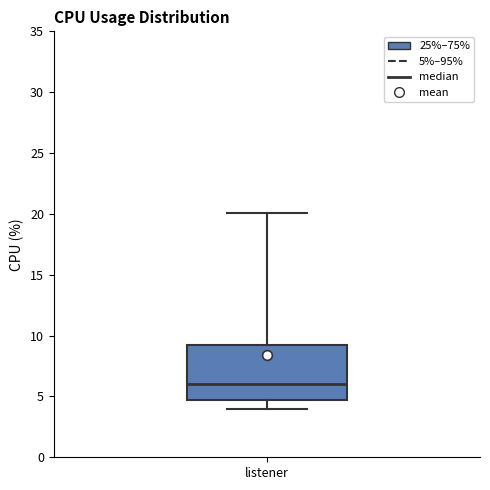

Transcribe this box plot: give where the median line is, the range the box spans, and where the two whiskers end, as read against the y-axis. The values are not printed on the chart, so give them approximately, as read against the axis.

median 6.0, box 4.5 to 9.0, whiskers 4.0 to 20.0